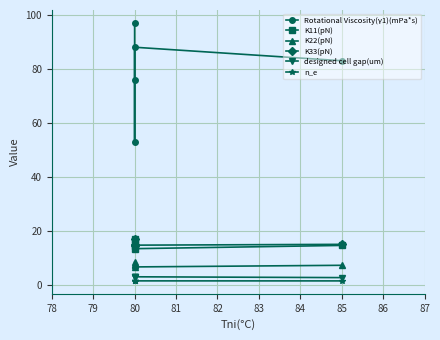

Reading left to right, what are all the values shown in this chart?

Rotational Viscosity(γ1)(mPa*s): 97.0	76.0	53.0	88.0	83.0
K11(pN): 17.0	14.6	15.4	13.5	14.7
K22(pN): 8.5	7.3	7.7	6.8	7.3
K33(pN): 15.0	14.8	17.0	14.8	15.1
designed cell gap(um): 3.0	3.1	3.1	3.1	2.8
n_e: 1.6	1.6	1.6	1.6	1.6